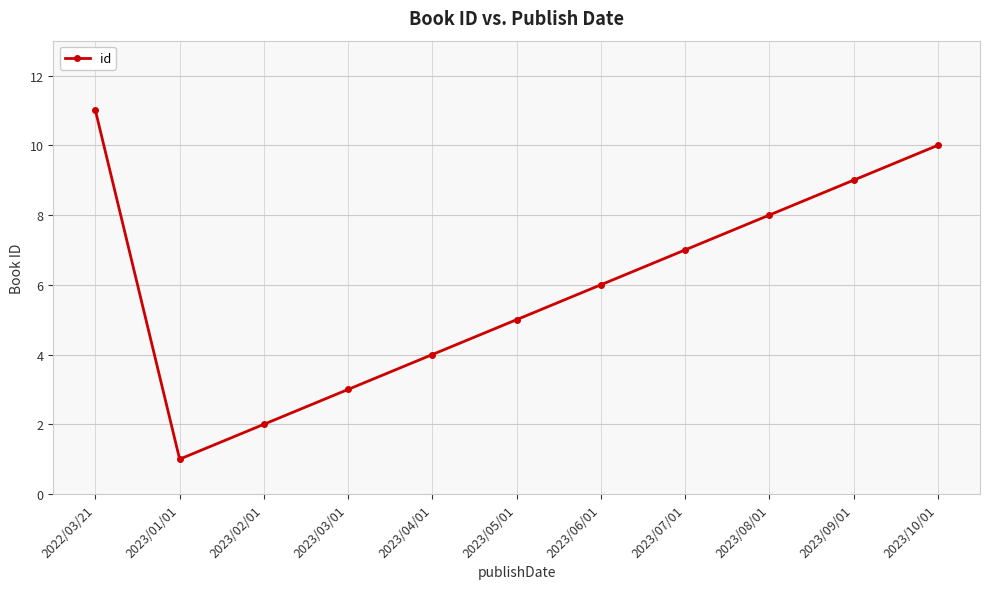

Rank the categories by value from highest to lowest.

2022/03/21, 2023/10/01, 2023/09/01, 2023/08/01, 2023/07/01, 2023/06/01, 2023/05/01, 2023/04/01, 2023/03/01, 2023/02/01, 2023/01/01